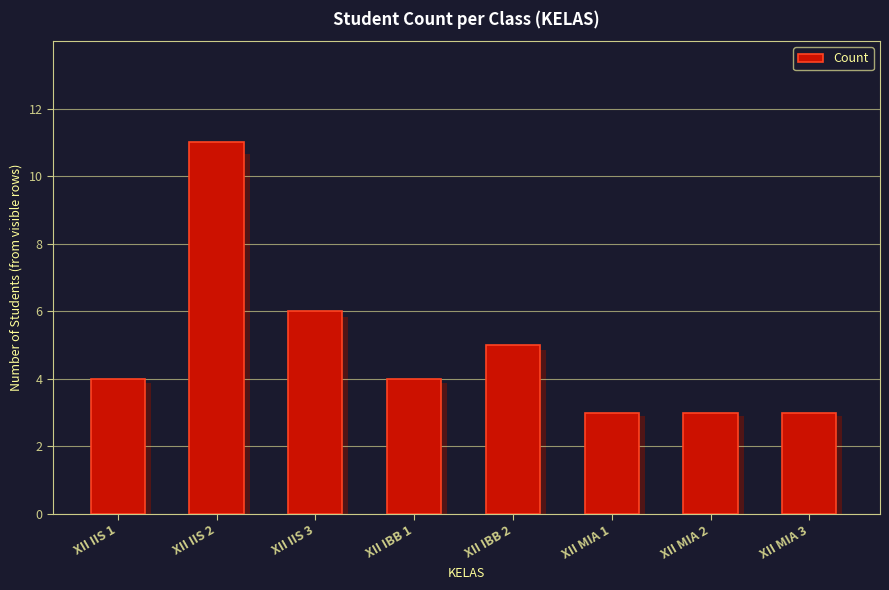

List the labels in order of value, smallest first.

XII MIA 1, XII MIA 2, XII MIA 3, XII IIS 1, XII IBB 1, XII IBB 2, XII IIS 3, XII IIS 2